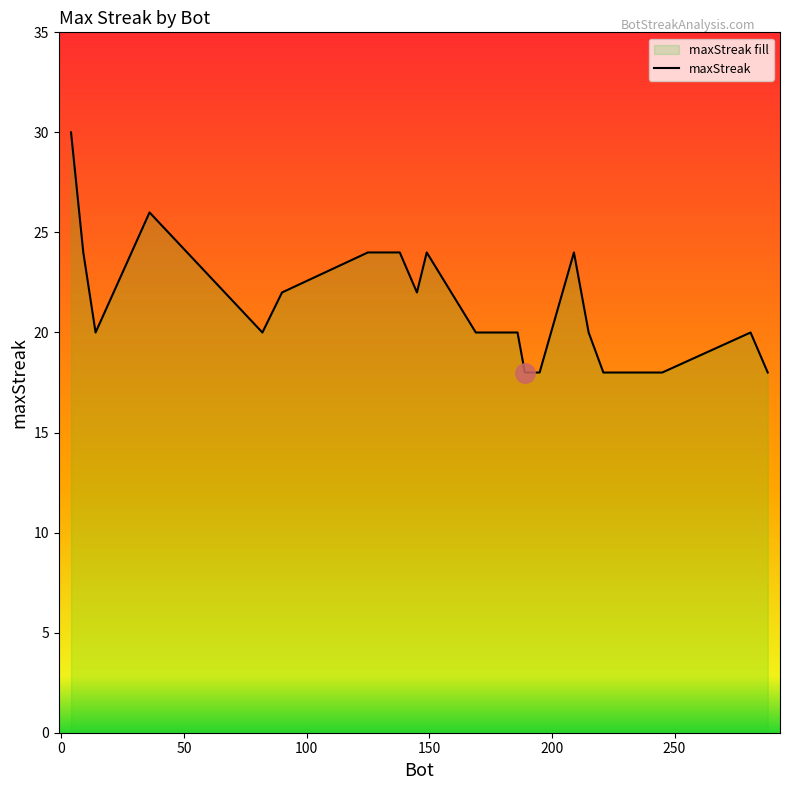

What is the value of the 3rd point from the left?

20